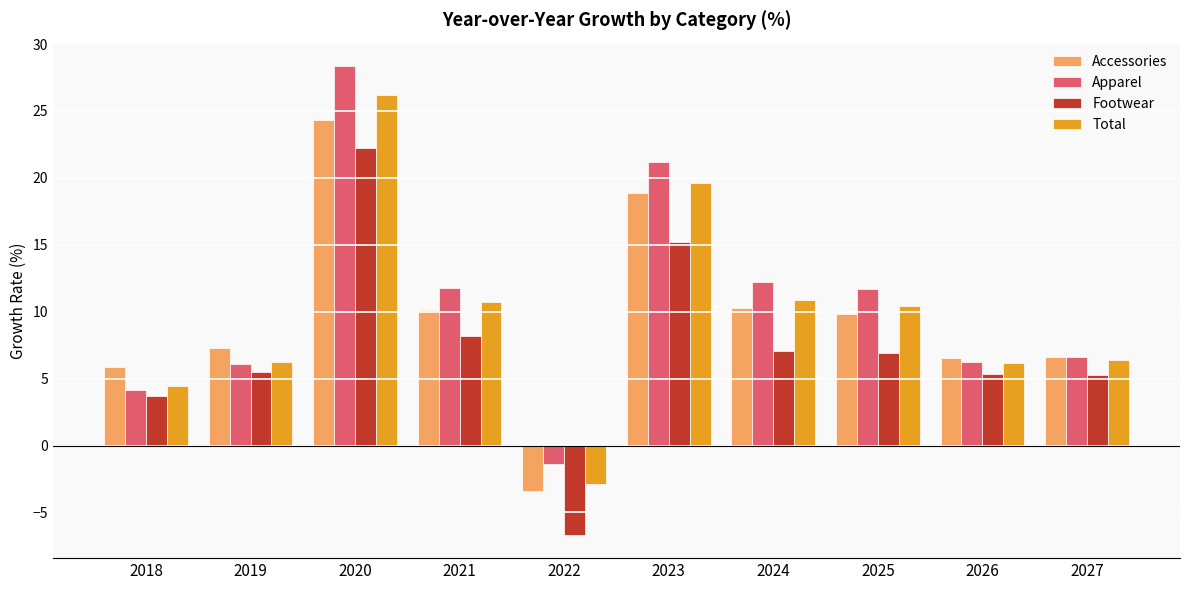

At 2020, list the series in order from smallest to largest.

Footwear, Accessories, Total, Apparel